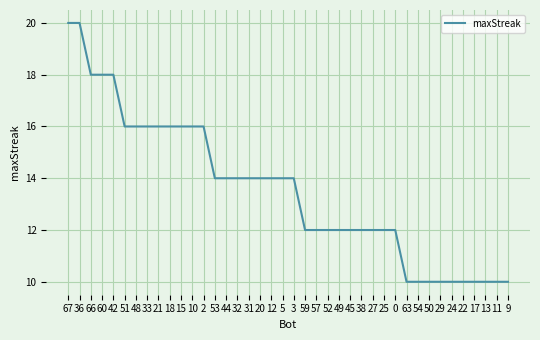

The value at 45 is 6. True or false?

False